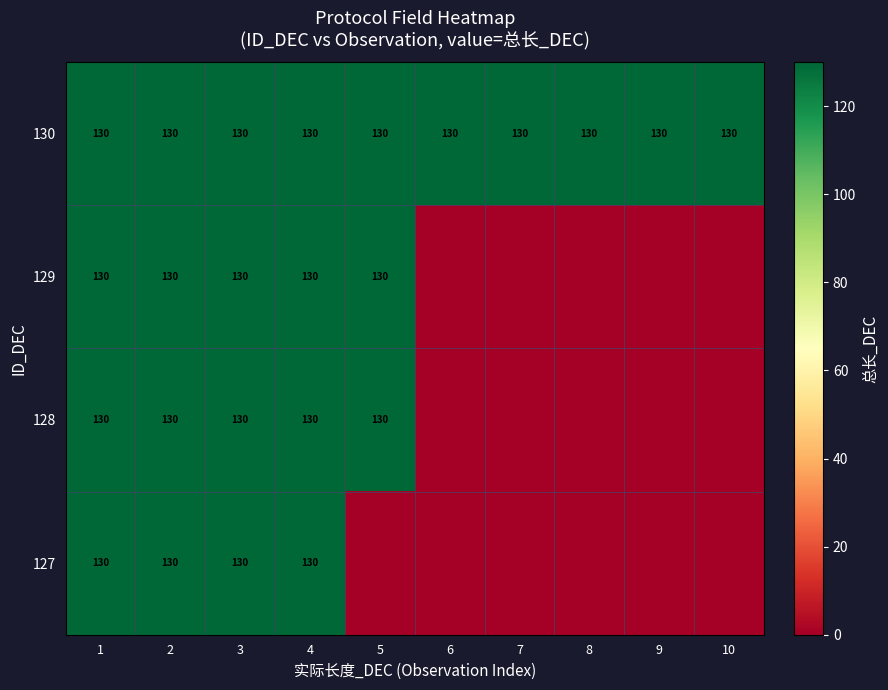

Between 8 and 10, which is larger?

8